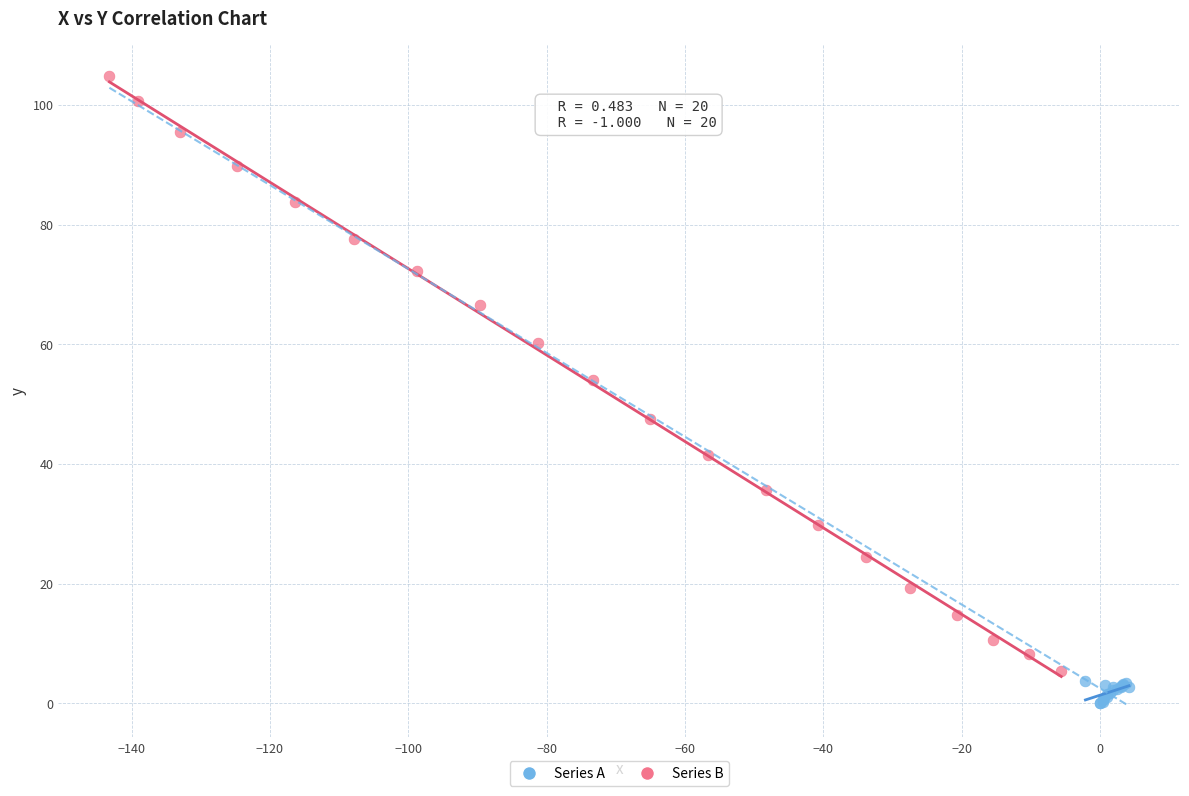

Which series contains the highest Y value?

Series B